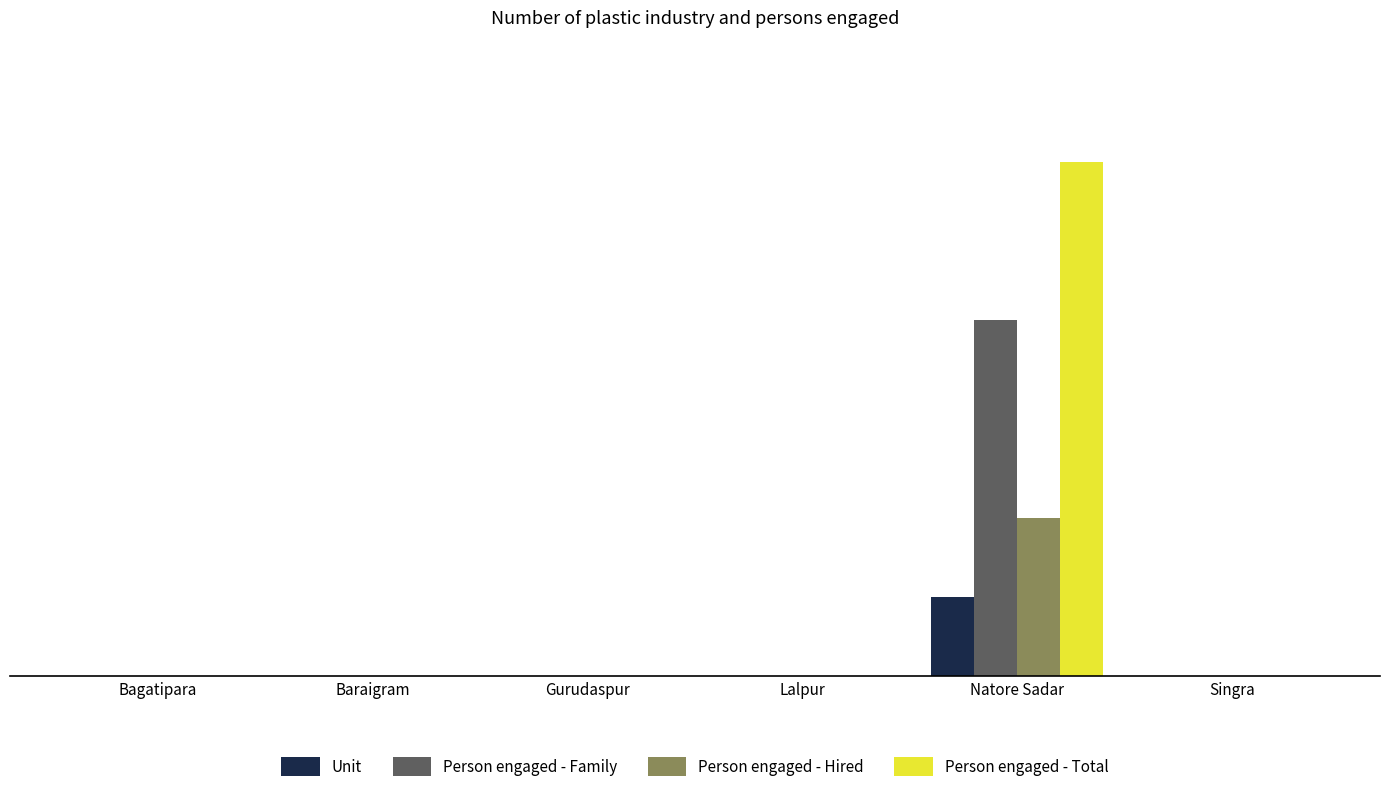

Does the chart contain stacked bars?

No